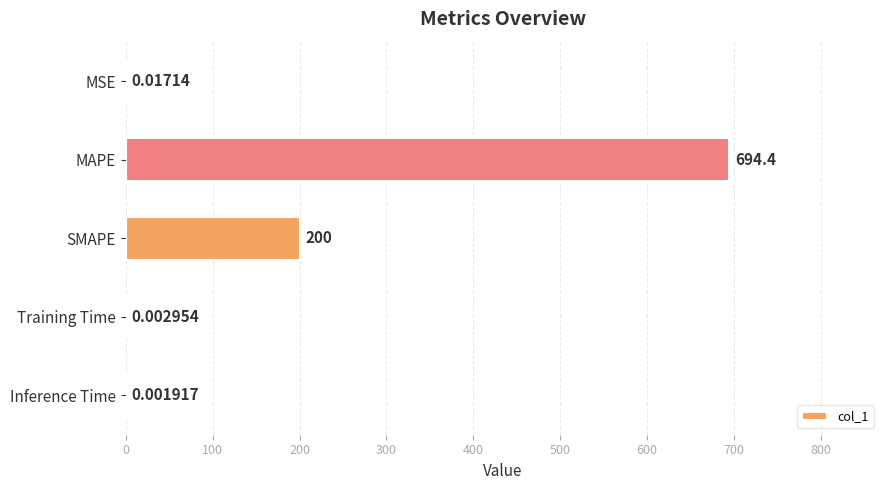

Which label corresponds to the largest value in the chart?

MAPE